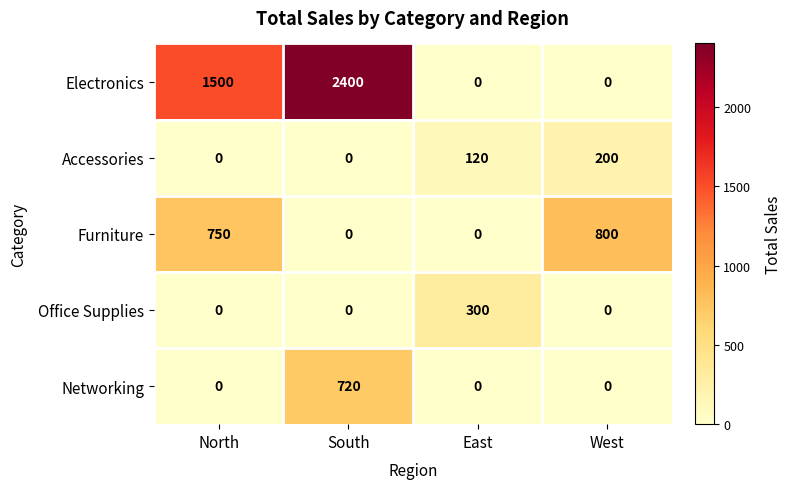

Reading right to left, transcribe all the data shown in this chart.

Electronics: West=0	East=0	South=2400	North=1500
Accessories: West=200	East=120	South=0	North=0
Furniture: West=800	East=0	South=0	North=750
Office Supplies: West=0	East=300	South=0	North=0
Networking: West=0	East=0	South=720	North=0